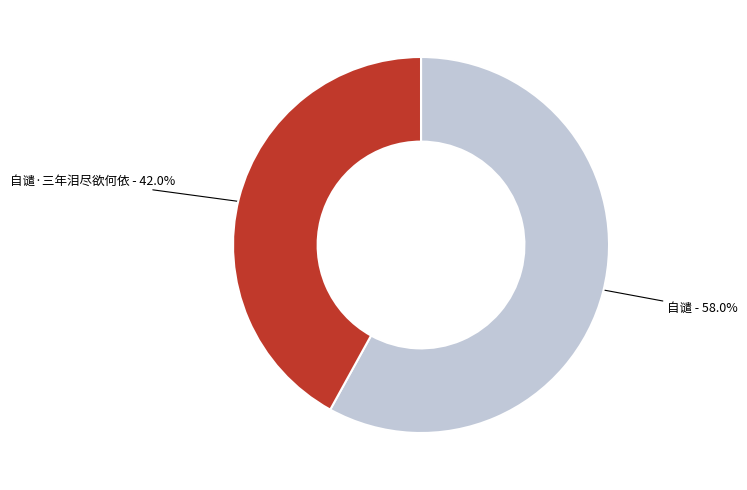

Is there a majority slice in this chart?

Yes